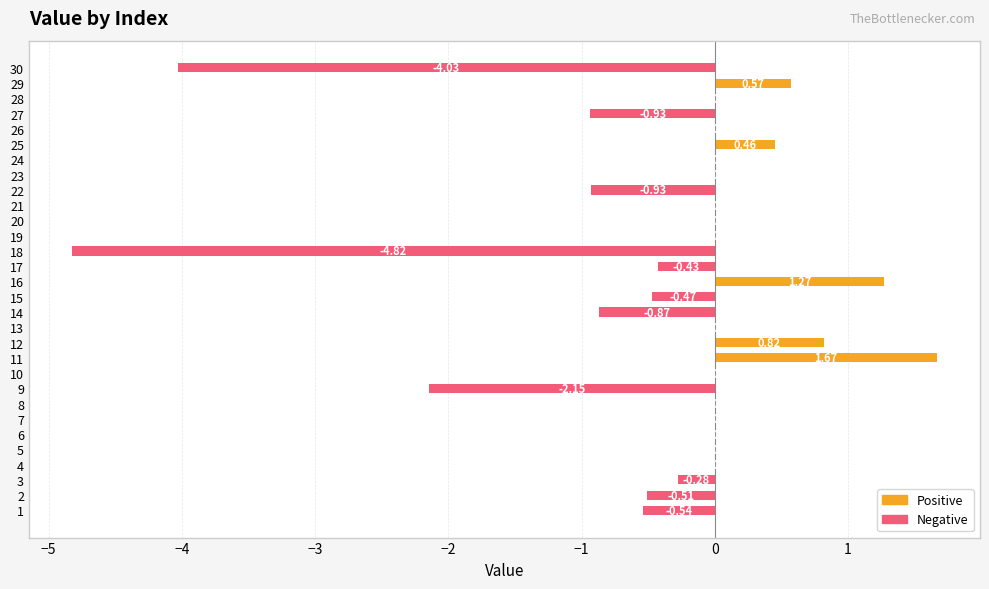

How many categories are shown in the chart?

30